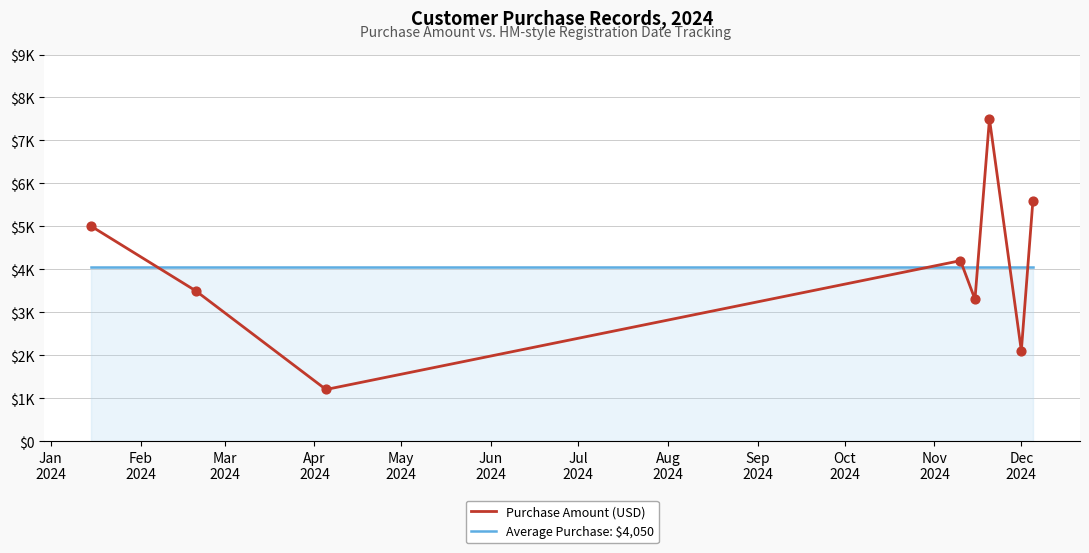

What are all the series names shown in the legend?

Purchase Amount (USD), Average Purchase: $4,050